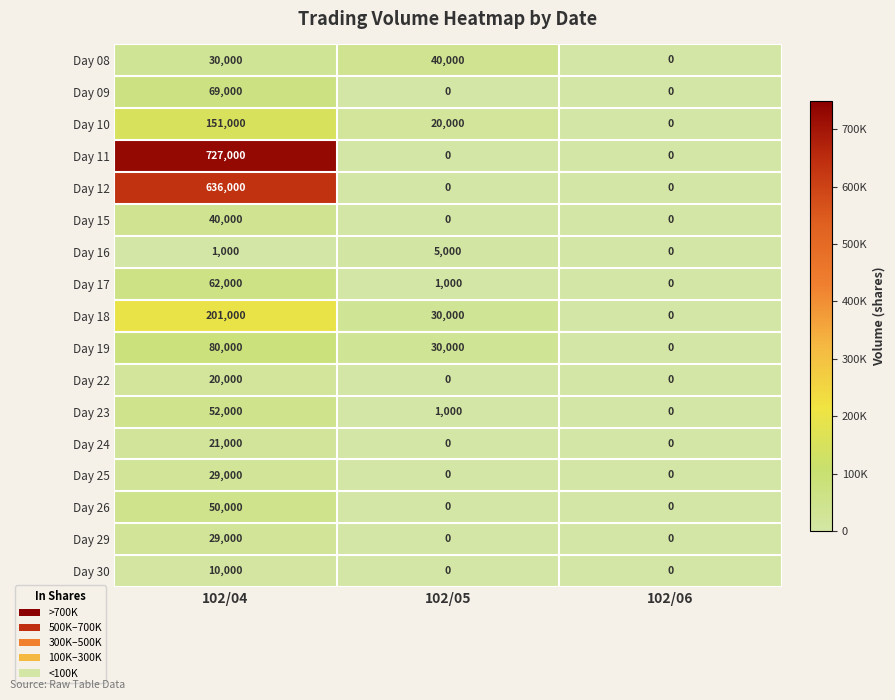

Which label corresponds to the largest value in the chart?

102/04